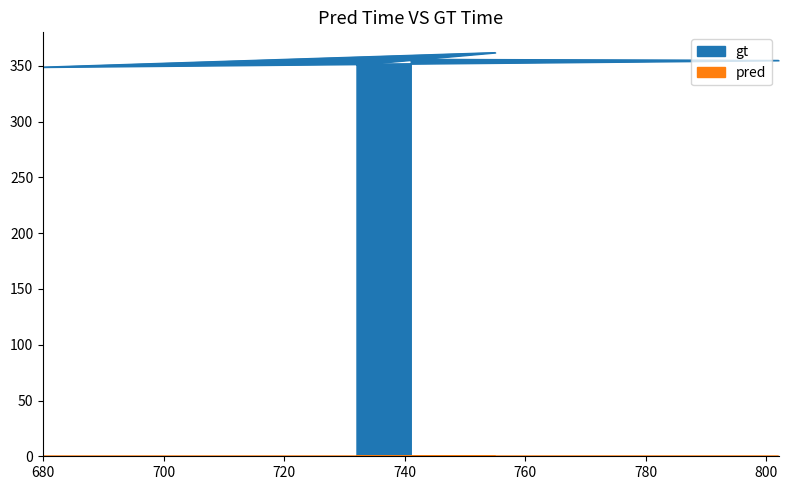

At which category is the sum across all series the highest?

755